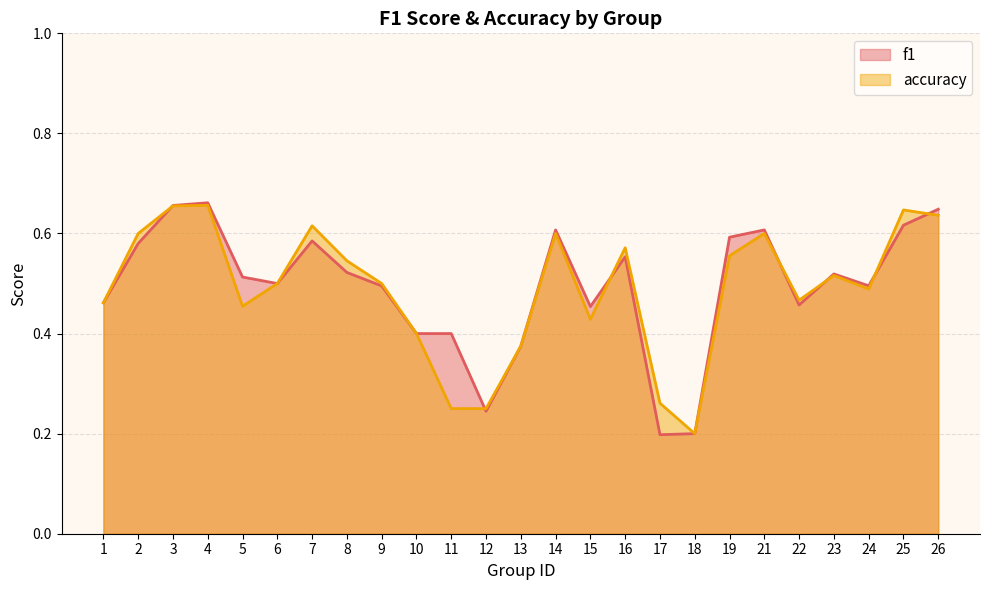

After their last crossing, which series has the higher values: accuracy or f1?

f1